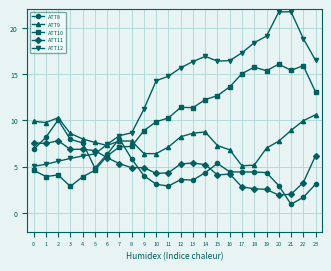

What is the difference between the ATT11 values at 22 and 14?

1.9